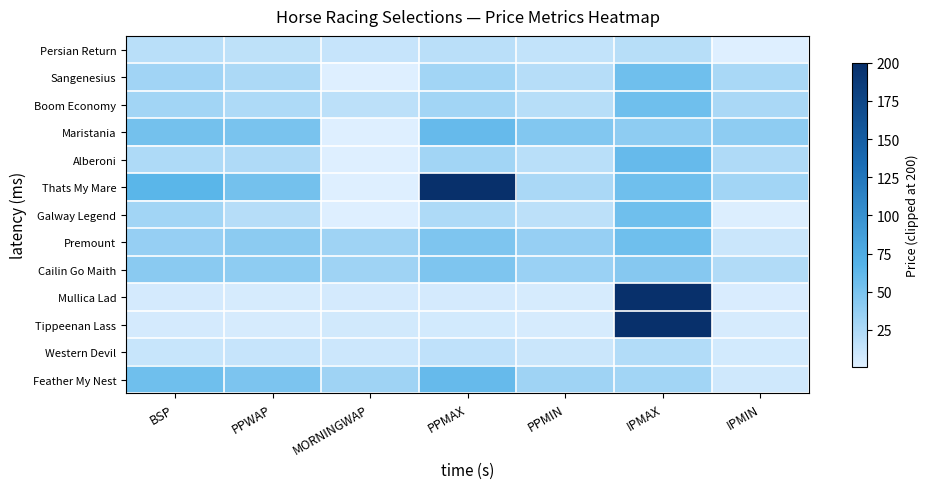

Reading right to left, extract all data points from this chart.

Persian Return: IPMIN=1.0	IPMAX=20.0	PPMIN=14.5	PPMAX=18.5	MORNINGWAP=12.9	PPWAP=16.7	BSP=19.1
Sangenesius: IPMIN=27.0	IPMAX=55.0	PPMIN=21.0	PPMAX=30.0	MORNINGWAP=1.0	PPWAP=25.6	BSP=30.8
Boom Economy: IPMIN=26.0	IPMAX=55.0	PPMIN=20.0	PPMAX=30.0	MORNINGWAP=18.0	PPWAP=24.6	BSP=30.0
Maristania: IPMIN=40.0	IPMAX=40.0	PPMIN=46.0	PPMAX=60.0	MORNINGWAP=1.0	PPWAP=50.4	BSP=52.6
Alberoni: IPMIN=24.0	IPMAX=60.0	PPMIN=19.0	PPMAX=30.0	MORNINGWAP=1.0	PPWAP=24.2	BSP=24.8
Thats My Mare: IPMIN=30.0	IPMAX=55.0	PPMIN=26.0	PPMAX=200.0	MORNINGWAP=1.0	PPWAP=52.3	BSP=65.3
Galway Legend: IPMIN=2.0	IPMAX=55.0	PPMIN=17.5	PPMAX=25.0	MORNINGWAP=1.0	PPWAP=20.8	BSP=30.0
Premount: IPMIN=11.0	IPMAX=55.0	PPMIN=36.0	PPMAX=48.0	MORNINGWAP=32.0	PPWAP=41.0	BSP=36.0
Cailin Go Maith: IPMIN=23.0	IPMAX=44.0	PPMIN=34.0	PPMAX=48.0	MORNINGWAP=32.0	PPWAP=40.2	BSP=41.9
Mullica Lad: IPMIN=3.4	IPMAX=200.0	PPMIN=5.0	PPMAX=6.2	MORNINGWAP=6.2	PPWAP=5.6	BSP=6.4
Tippeenan Lass: IPMIN=5.4	IPMAX=200.0	PPMIN=5.2	PPMAX=6.6	MORNINGWAP=7.3	PPWAP=5.5	BSP=5.8
Western Devil: IPMIN=7.2	IPMAX=22.0	PPMIN=10.5	PPMAX=16.0	MORNINGWAP=9.7	PPWAP=12.8	BSP=12.4
Feather My Nest: IPMIN=8.6	IPMAX=30.0	PPMIN=32.0	PPMAX=60.0	MORNINGWAP=32.0	PPWAP=48.7	BSP=55.0